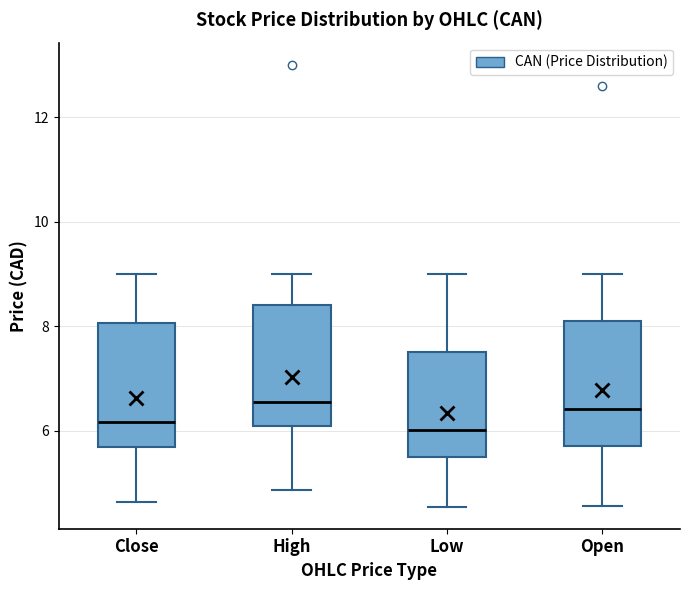

Reading left to right, read every box against the y-axis: the position of its median line, the range the box covers, and the ends of its whiskers. The values are not printed on the chart, so give them approximately, as read against the axis.

Close: median 6.2, box 5.6 to 8.0, whiskers 4.6 to 9.0
High: median 6.6, box 6.0 to 8.4, whiskers 4.8 to 9.0
Low: median 6.0, box 5.6 to 7.6, whiskers 4.6 to 9.0
Open: median 6.4, box 5.8 to 8.0, whiskers 4.6 to 9.0